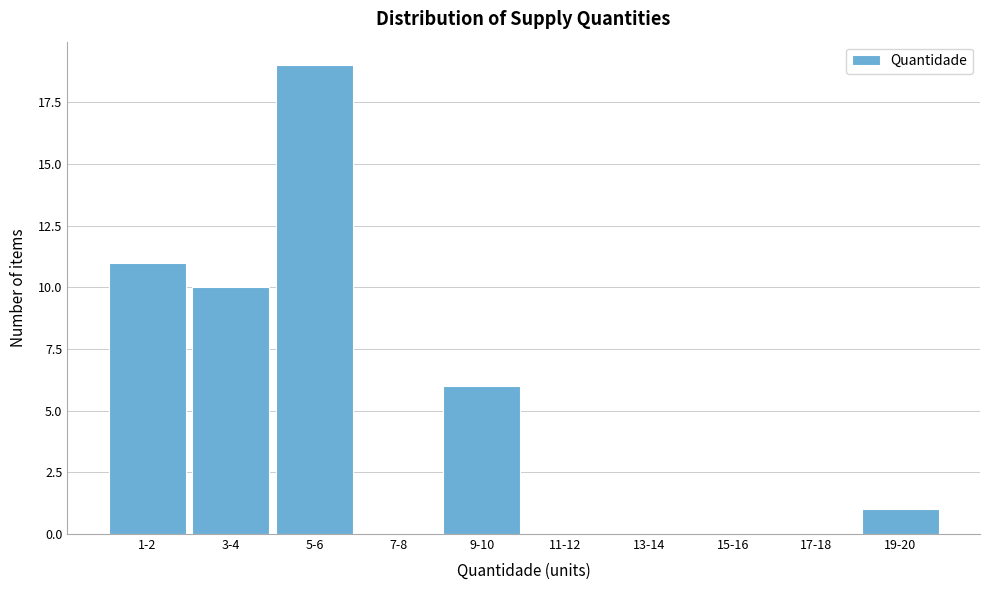

Reading right to left, what are all the values shown in this chart?

19-20=1	17-18=0	15-16=0	13-14=0	11-12=0	9-10=6	7-8=0	5-6=19	3-4=10	1-2=11